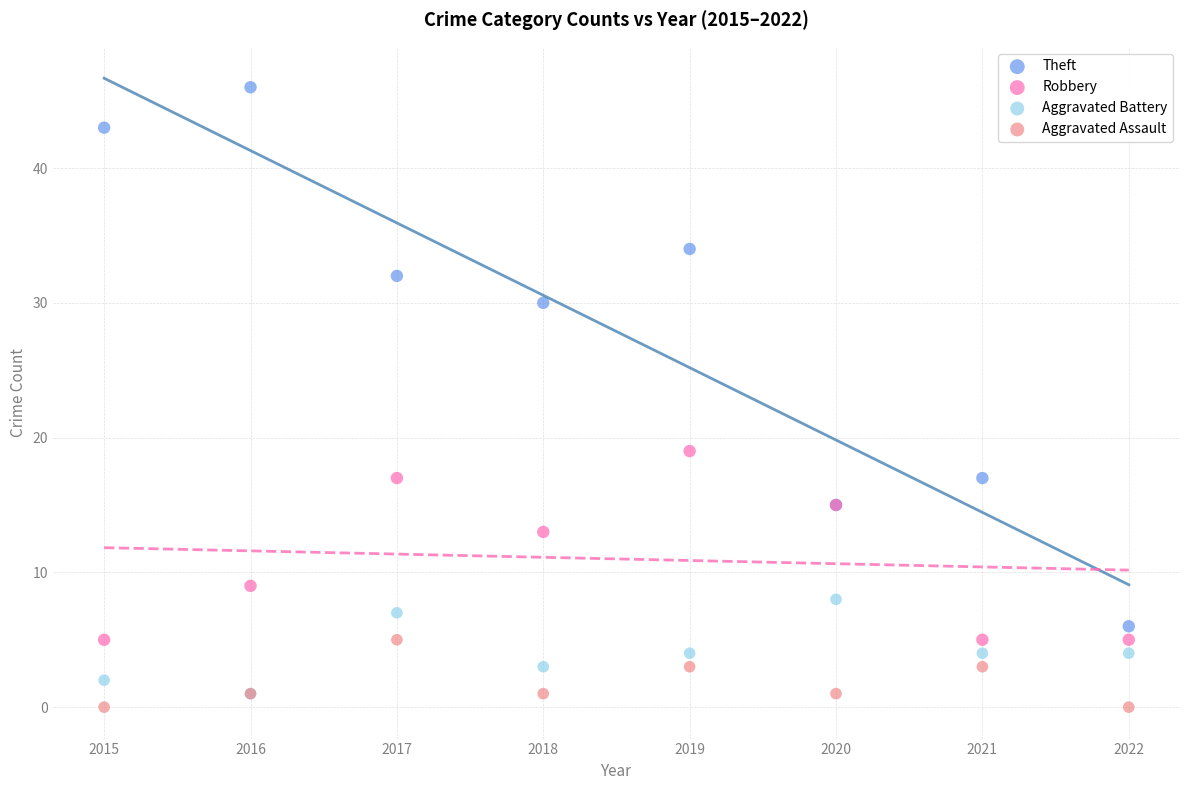

What are all the series names shown in the legend?

Theft, Robbery, Aggravated Battery, Aggravated Assault